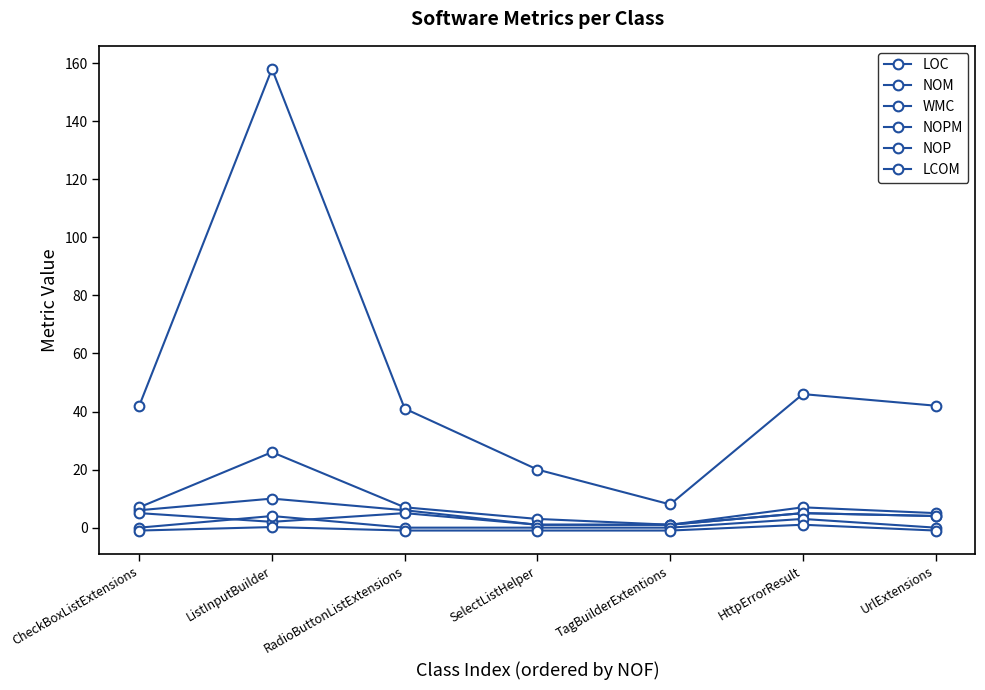

Is this an area chart (filled region under the line)?

No